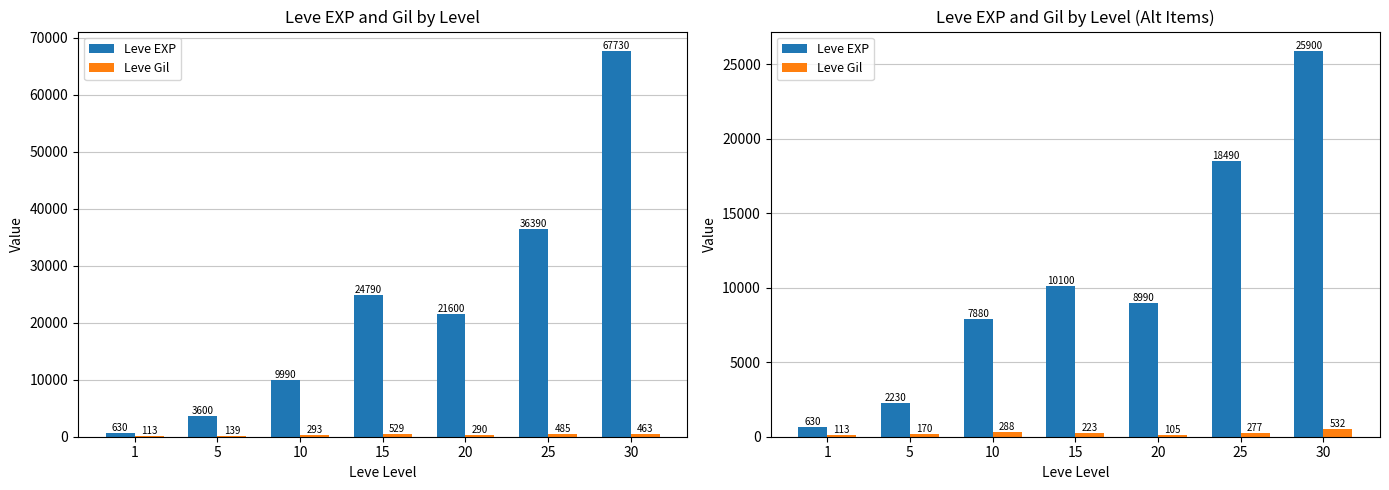

What is the sum of all Leve EXP values?

74220